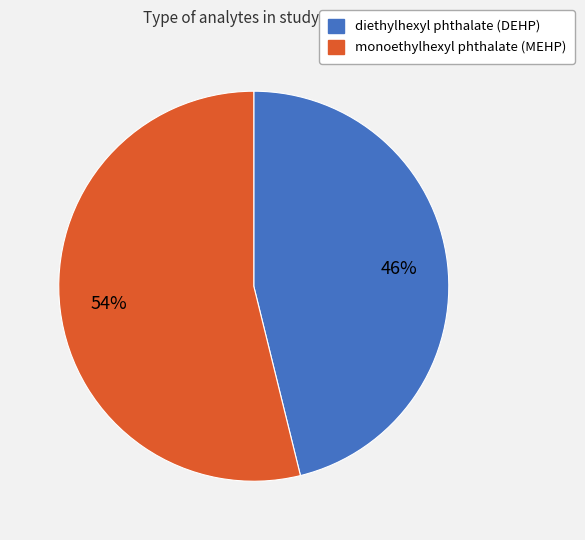

What is the smallest slice in the pie chart?

diethylhexyl phthalate (DEHP)